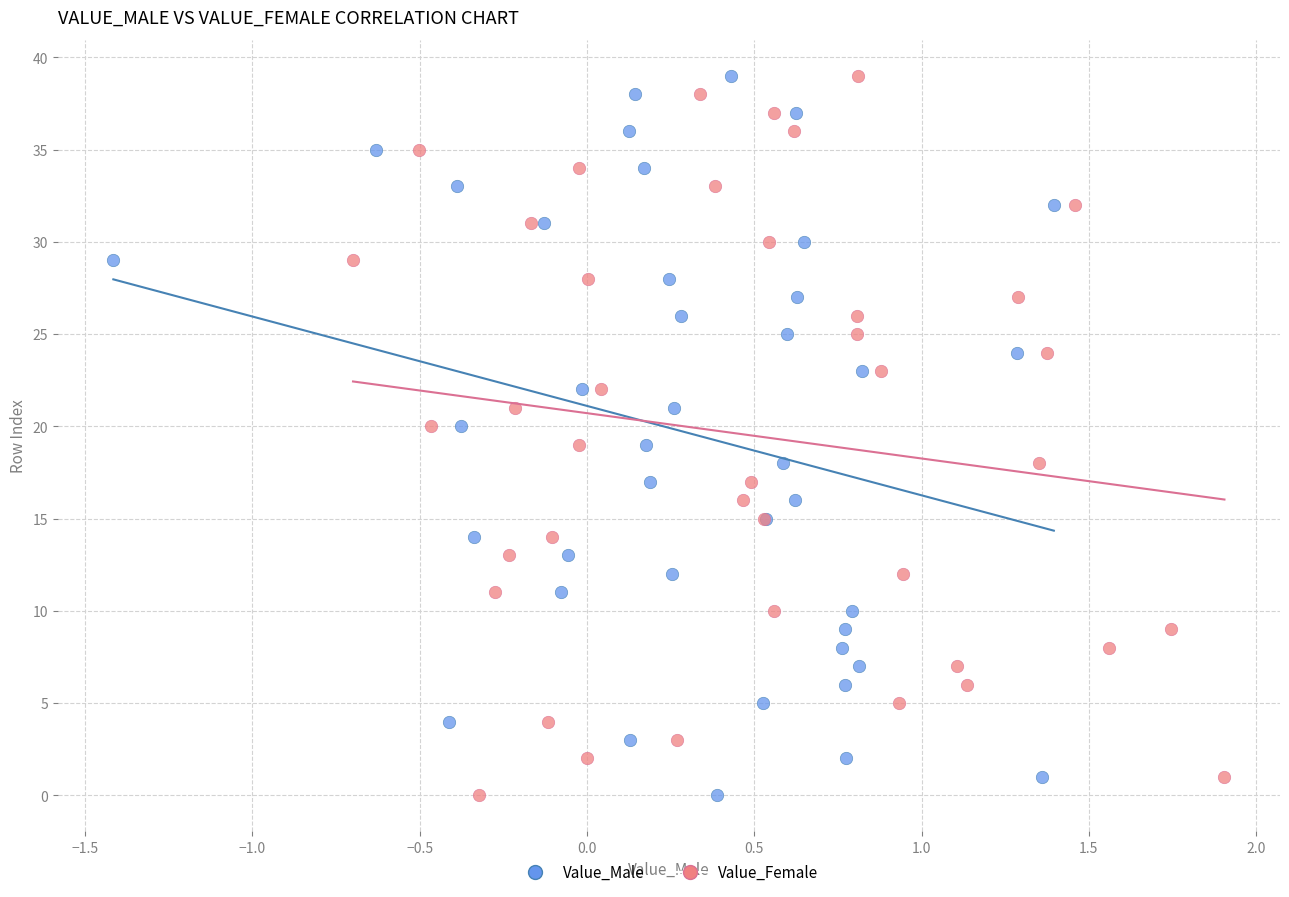

What are all the series names shown in the legend?

Value_Male, Value_Female